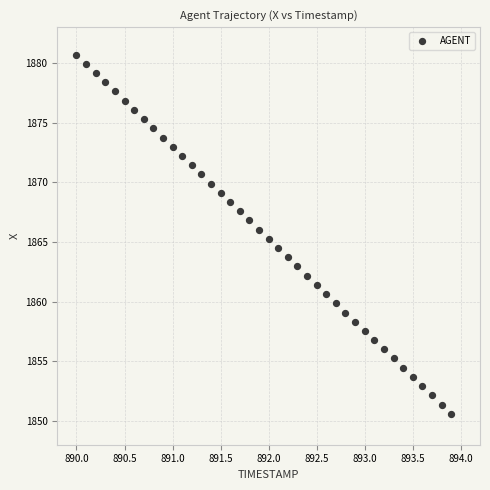

What is the range of X values (max minus min)?

3.9